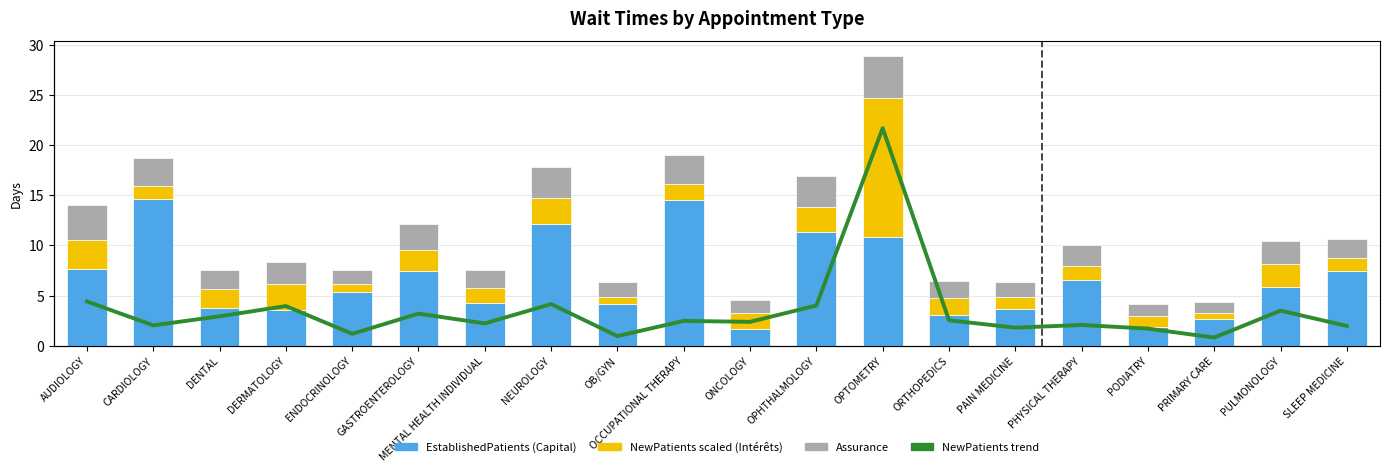

Reading right to left, list all the values displayed in this chart.

EstablishedPatients (Capital): 7.5	5.9	2.7	1.9	6.6	3.7	3.1	10.8	11.3	1.7	14.5	4.2	12.1	4.3	7.5	5.4	3.6	3.8	14.6	7.7
NewPatients (Intérêts): 1.3	2.2	0.5	1.1	1.3	1.2	1.6	13.9	2.6	1.5	1.6	0.6	2.7	1.4	2.1	0.8	2.5	1.9	1.3	2.8
Assurance: 1.9	2.3	1.1	1.2	2.1	1.5	1.7	4.2	3.0	1.3	2.9	1.5	3.1	1.8	2.6	1.4	2.2	1.9	2.8	3.5
NewPatients trend (Capital restant dû): 2.3	4.0	0.9	2.0	2.4	2.1	2.9	25.0	4.6	2.7	2.9	1.1	4.8	2.6	3.7	1.4	4.6	3.4	2.3	5.1